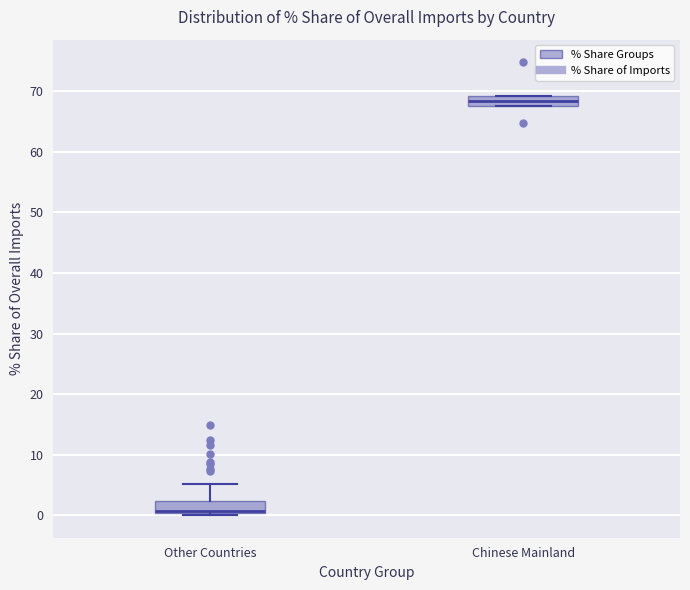

Reading left to right, transcribe this box plot: for each box, give where its median line is, the range the box spans, and where its two whiskers end, as read against the y-axis. The values are not printed on the chart, so give them approximately, as read against the axis.

Other Countries: median 1 (drawn on the box's lower edge), box 0 to 2, whiskers 0 (just below the box's lower edge) to 5
Chinese Mainland: median 68 (inside the box), box 68 to 69, whiskers 68 to 69